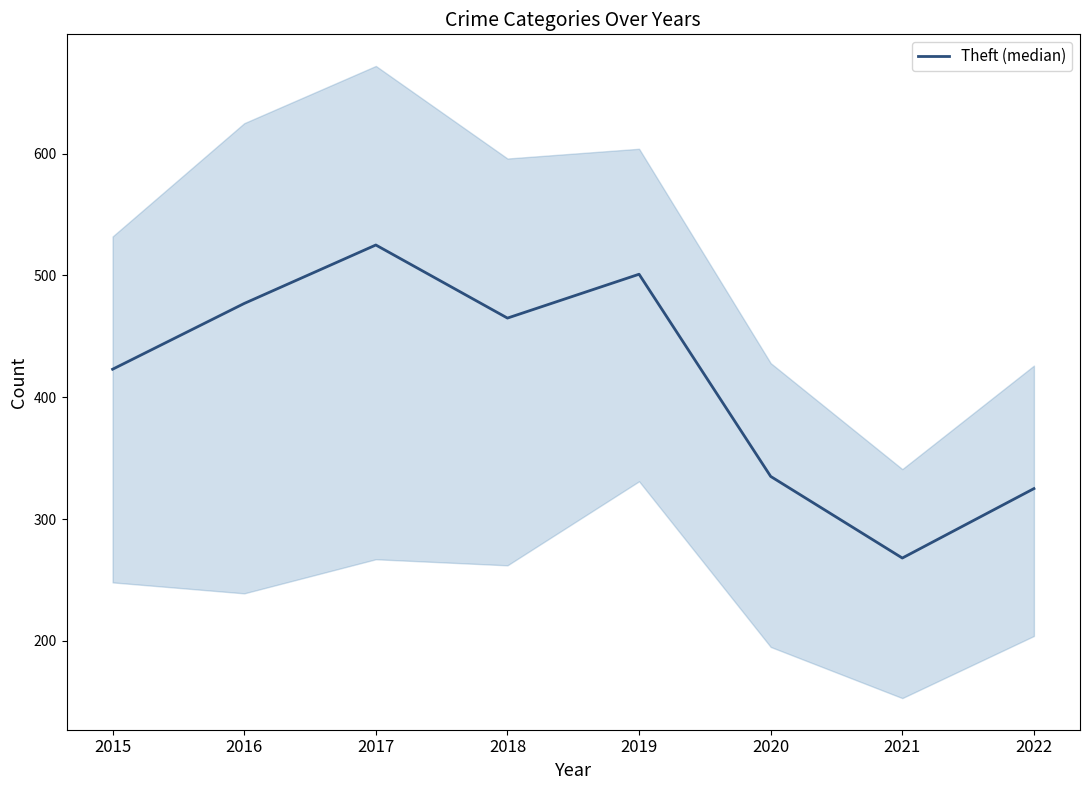

True or false: there are more than 1 points higher than both neighbors.

True